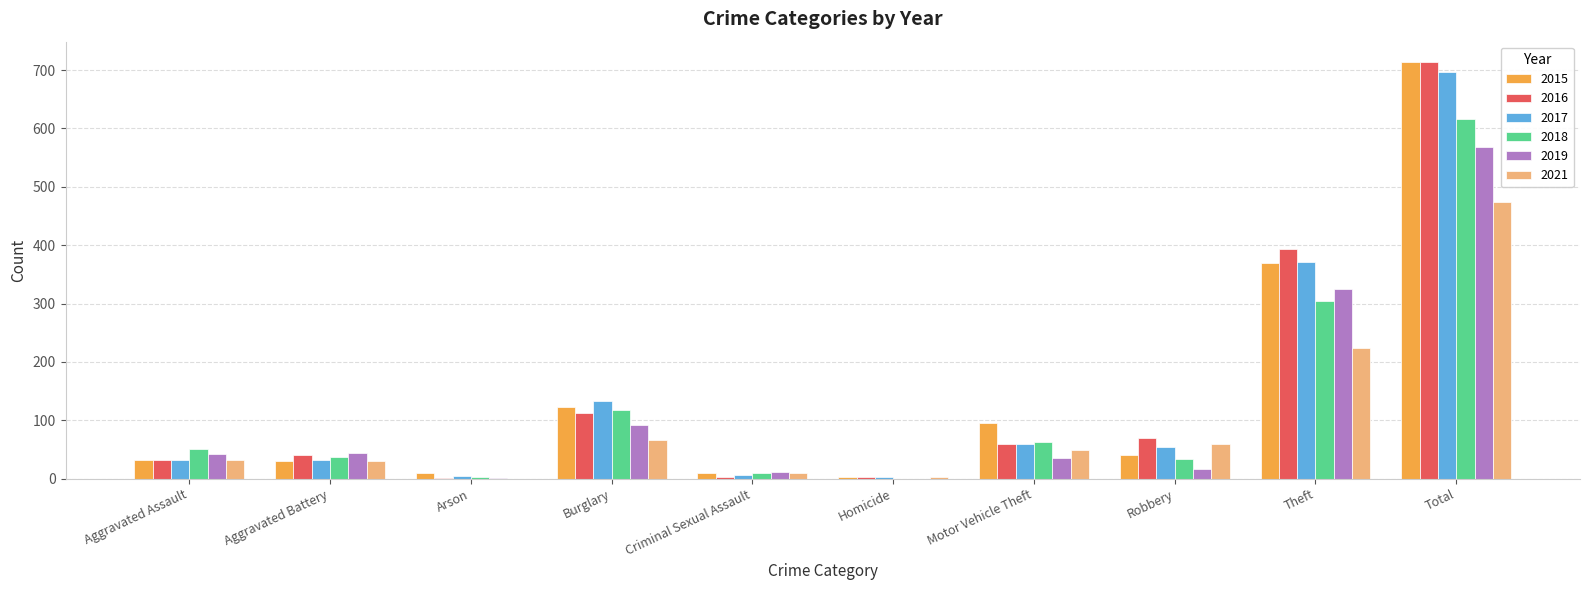

What is the total value across all series at Theft?

1989